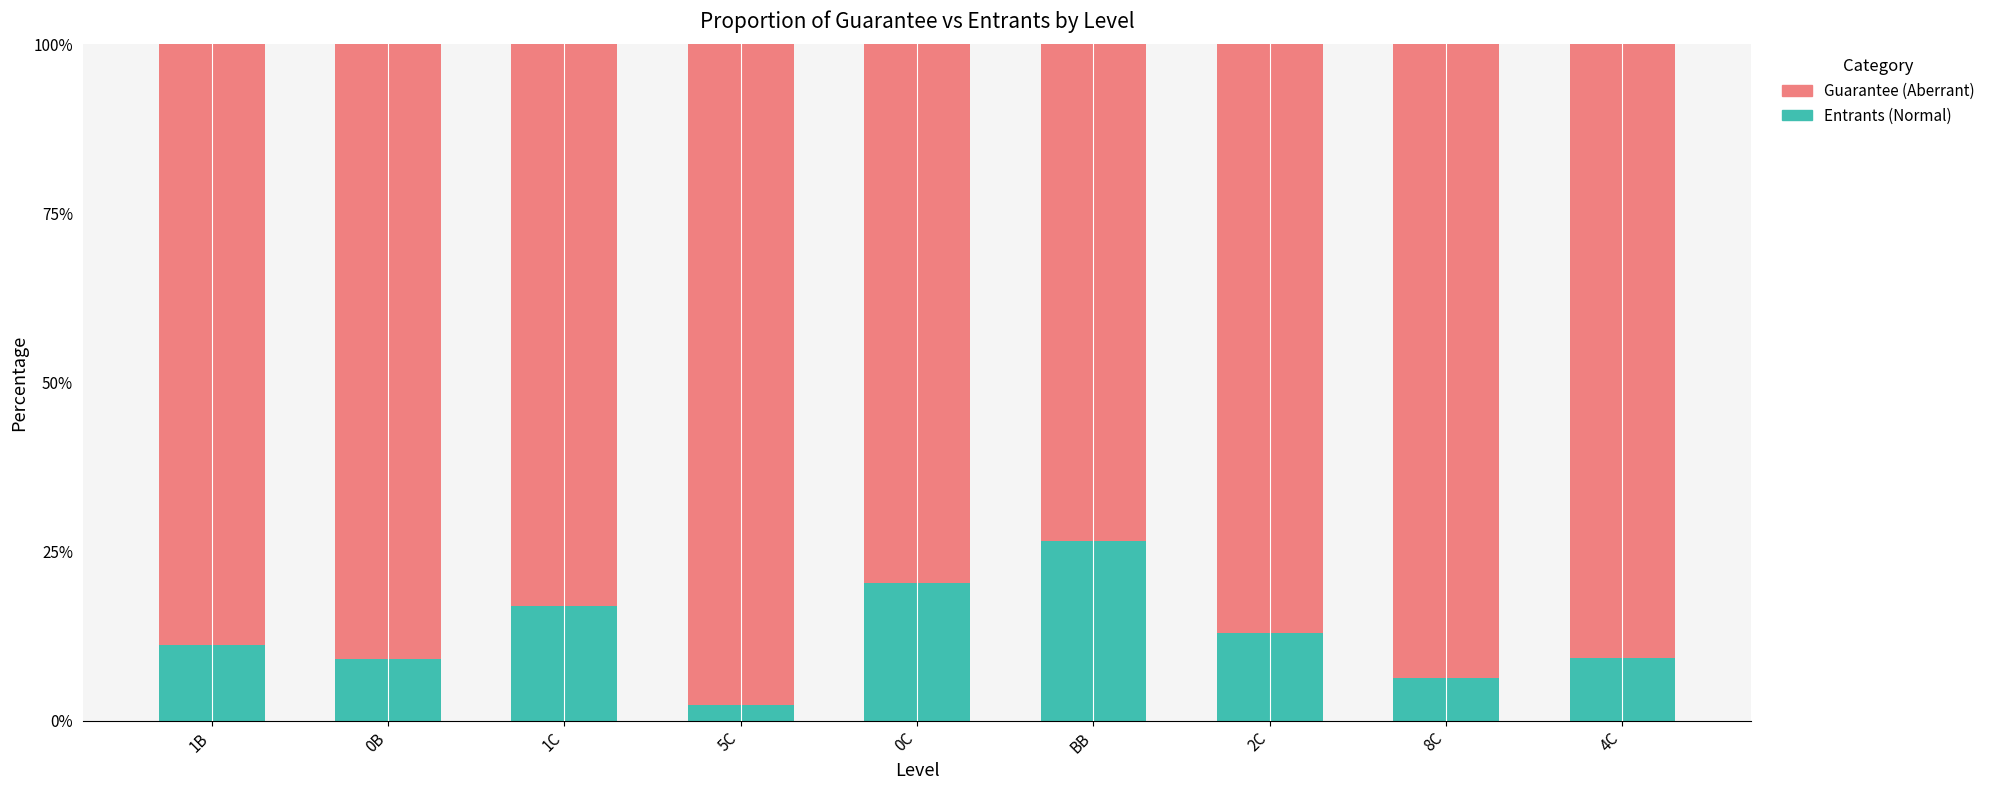

How many data points does each series have?

9